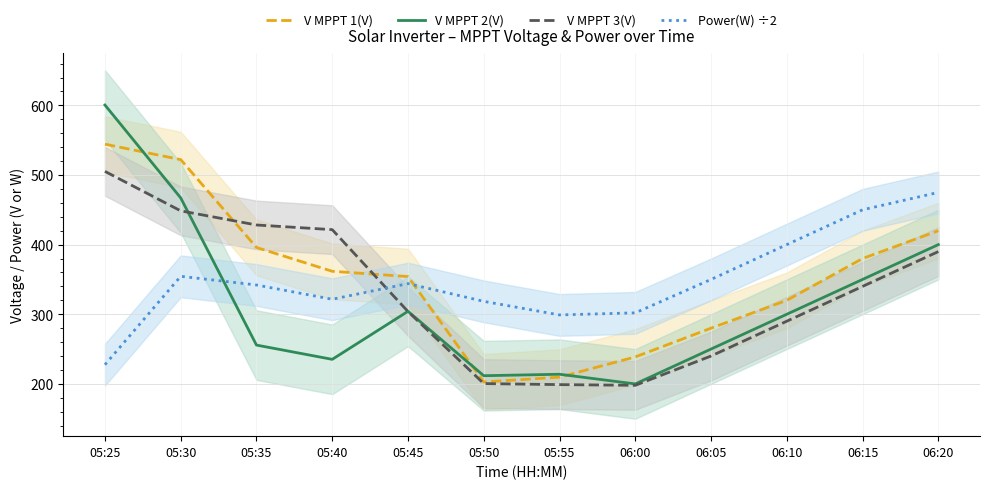

What is the difference between the maximum and minimum values in the V MPPT 1(V) series?

341.6